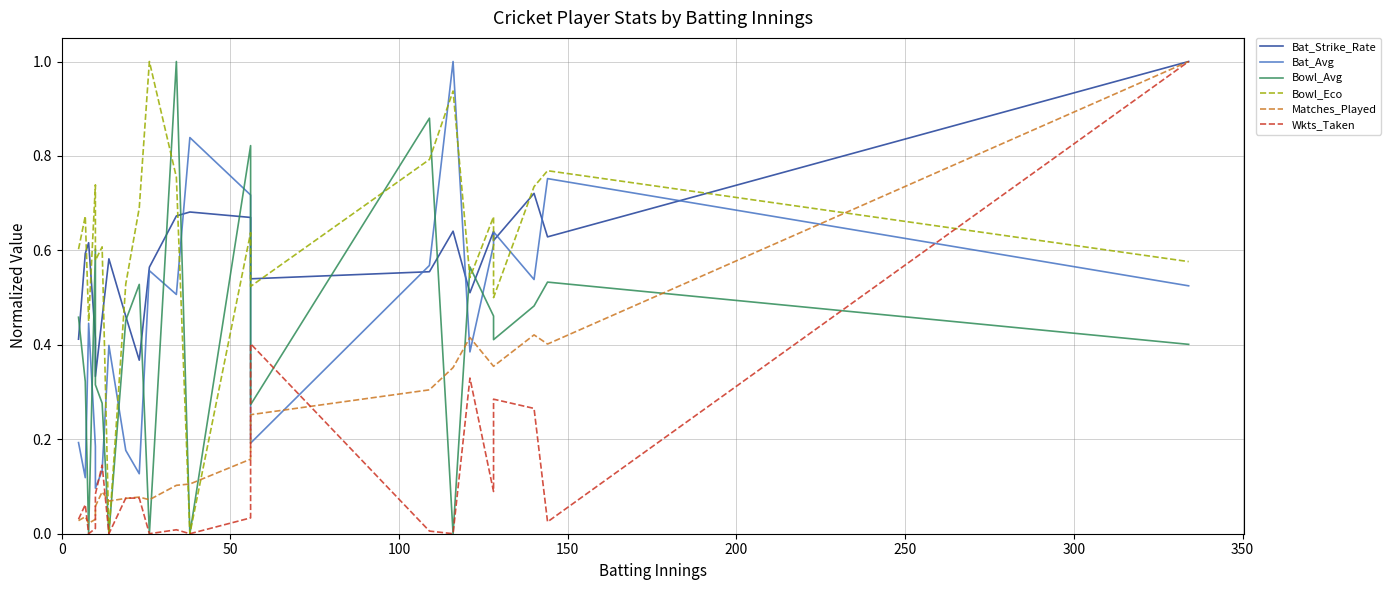

What are all the series names shown in the legend?

Bat_Strike_Rate, Bat_Avg, Bowl_Avg, Bowl_Eco, Matches_Played, Wkts_Taken